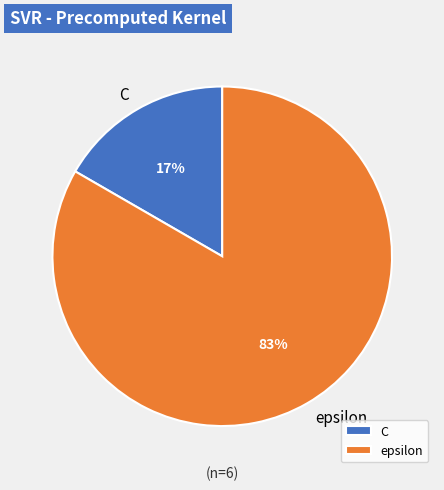

To the nearest percent, what portion does epsilon represent?

83%